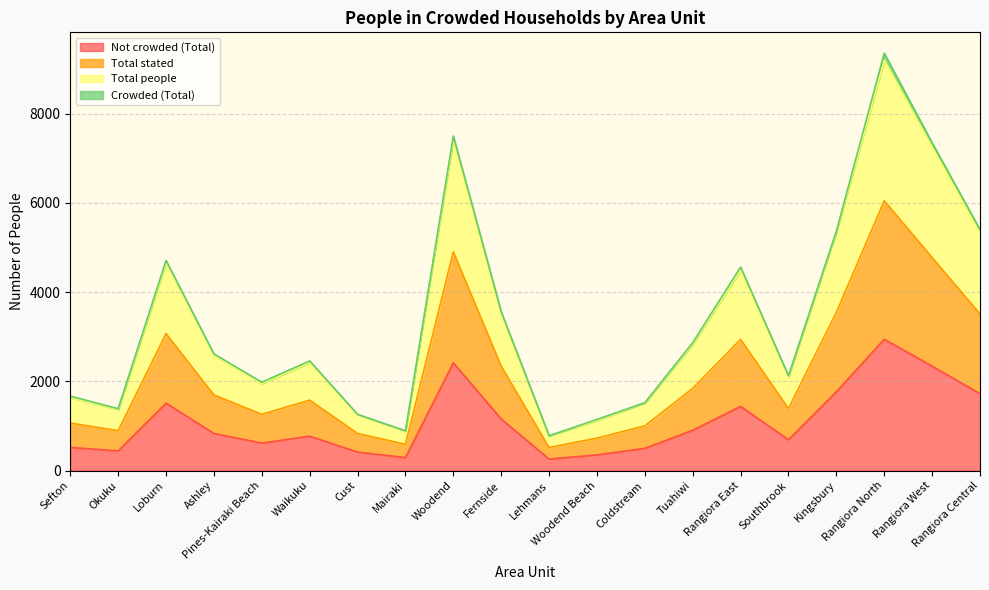

Does the chart have visible grid lines?

Yes